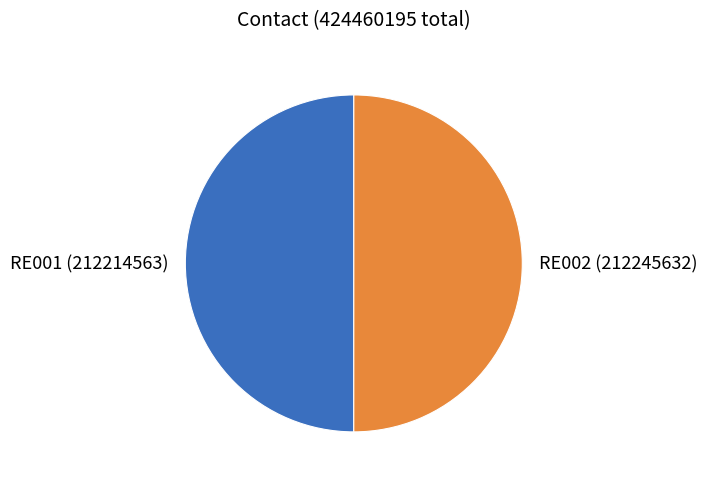

What is the ratio of the value at RE002 to the value at RE001?

1.0